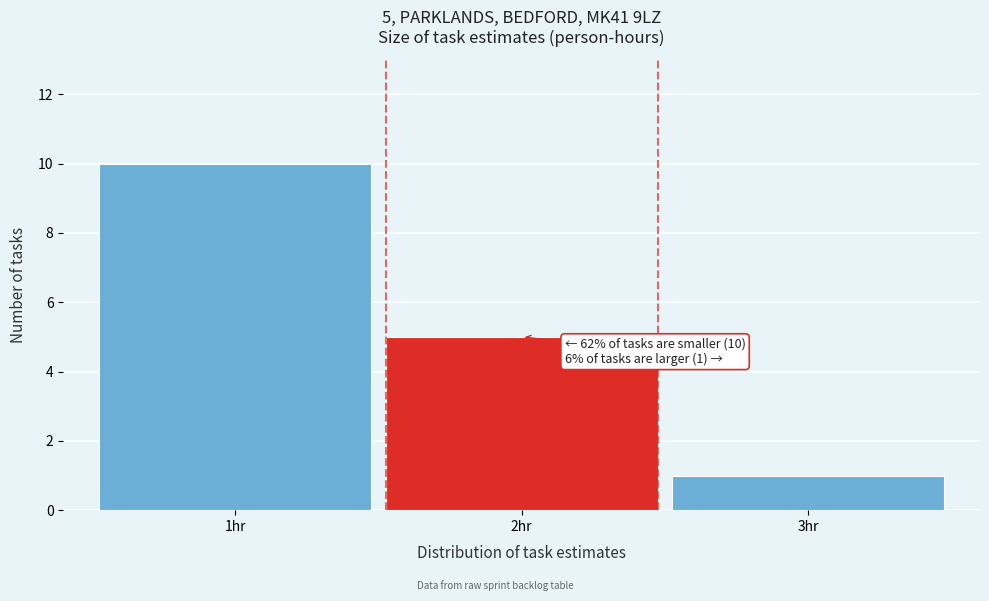

Which range on the x-axis has the tallest bar?

0.5 to 1.5